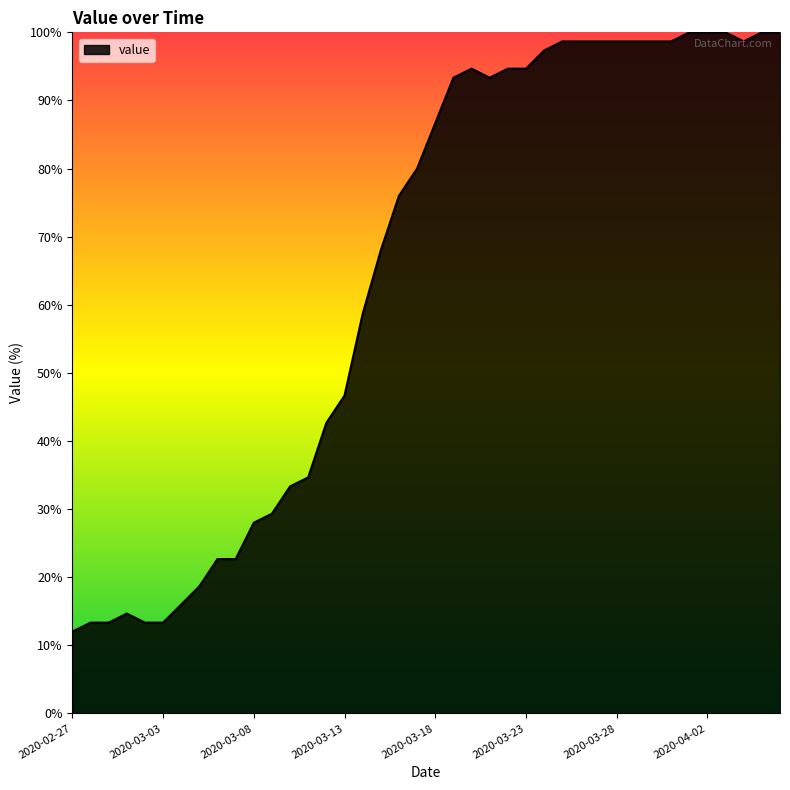

What is the maximum value shown in the chart?

100.0